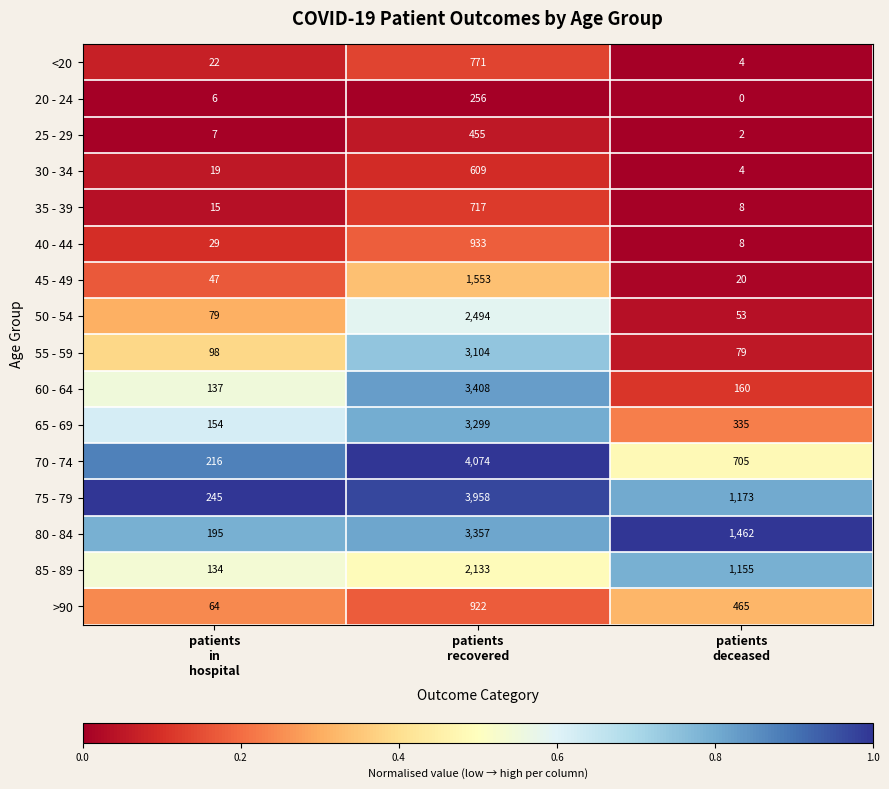

What is the difference between the maximum and minimum values in the 40 - 44 series?

925